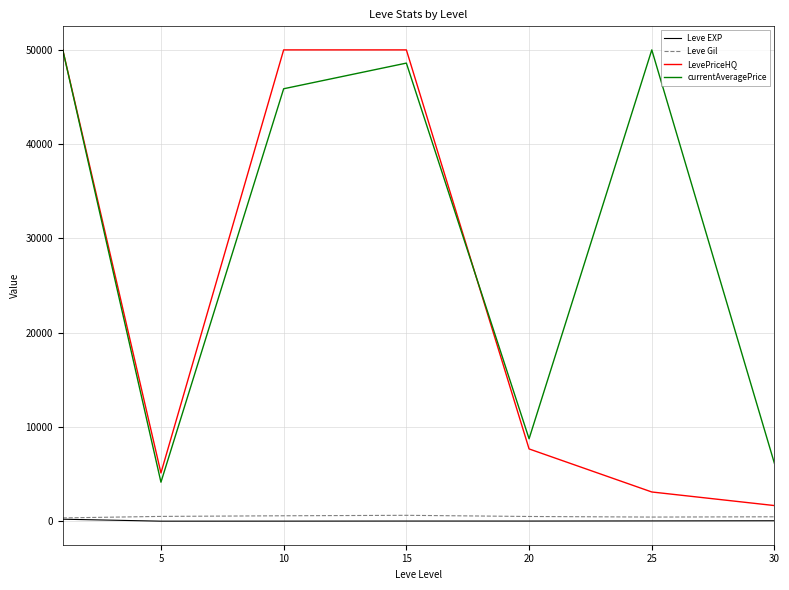

What is the maximum value shown in the chart?

50000.0